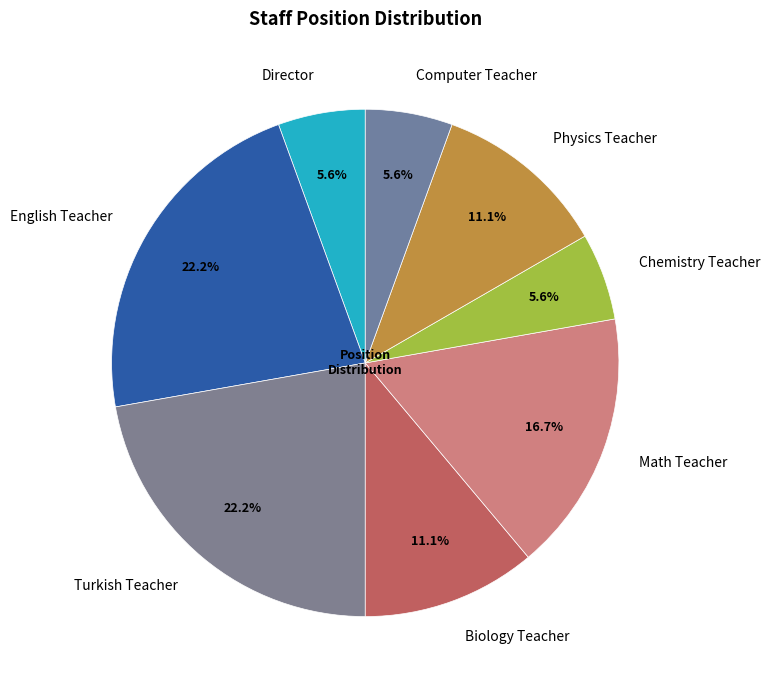

Combined, what portion of the pie is Director and English Teacher?

27.8%